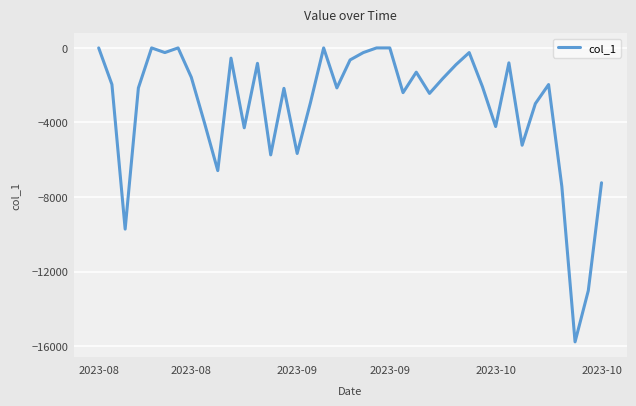

What is the difference between the maximum and minimum values?

15766.4